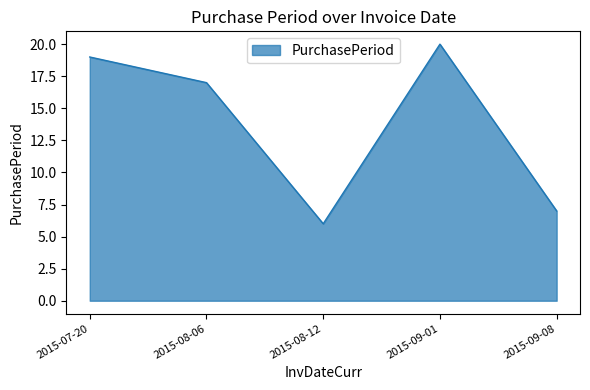

Reading left to right, transcribe all the data shown in this chart.

2015-07-20=19	2015-08-06=17	2015-08-12=6	2015-09-01=20	2015-09-08=7